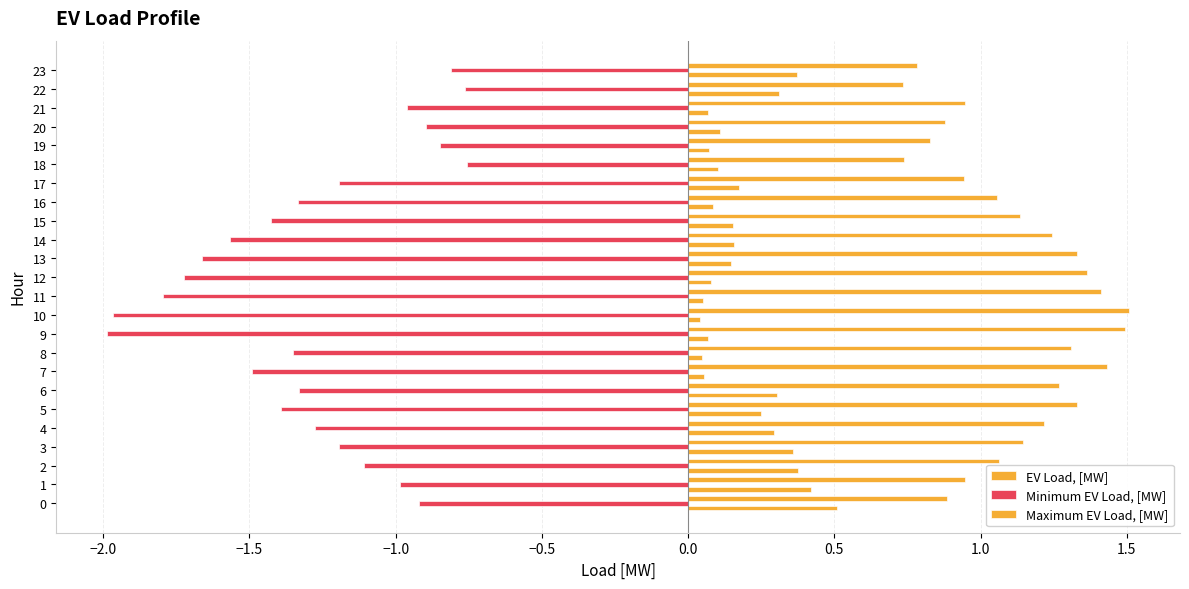

What is the value of the Minimum EV Load, [MW] bar at the 18th from the left?

-1.2